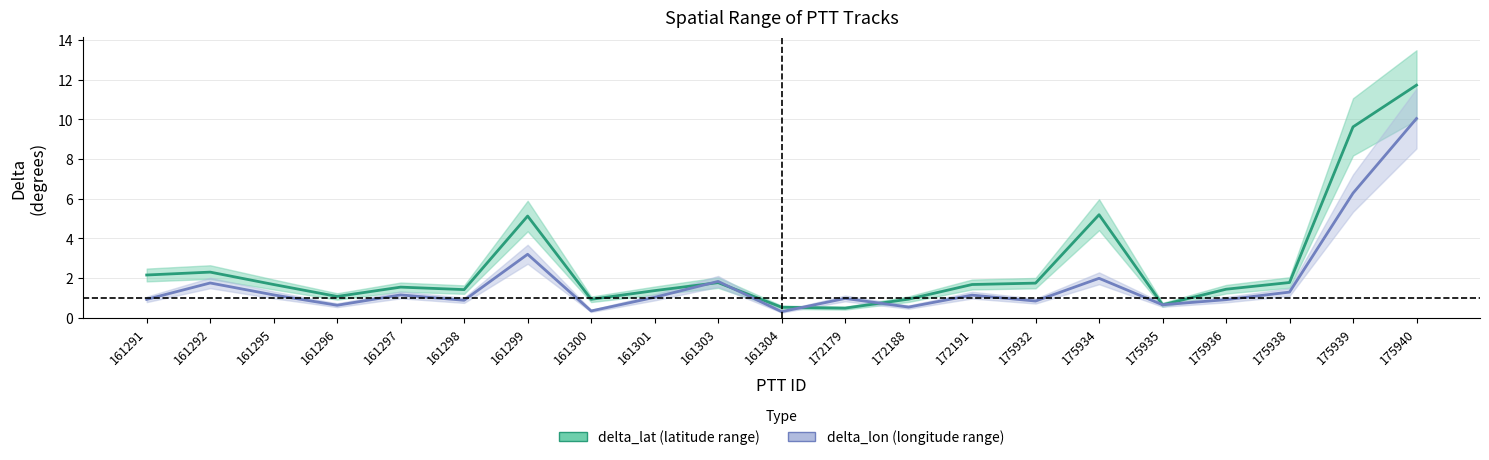

Where does the delta_lat series first go above 1?

161291